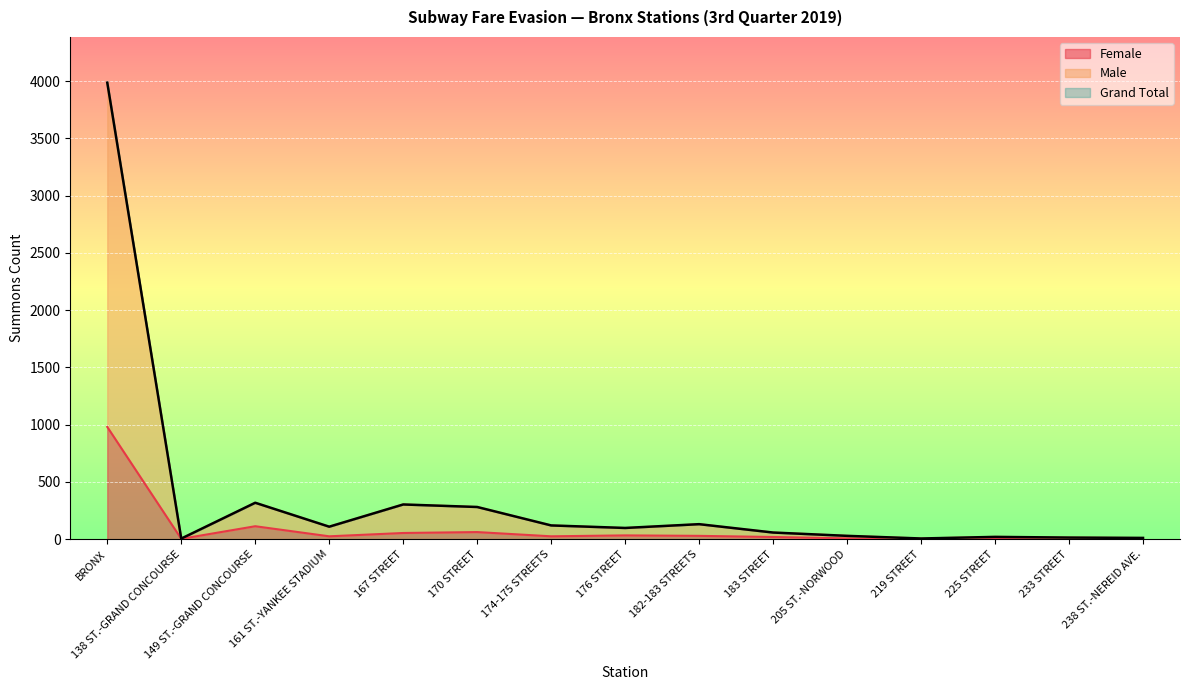

What is the label of the 15th point from the right?

BRONX